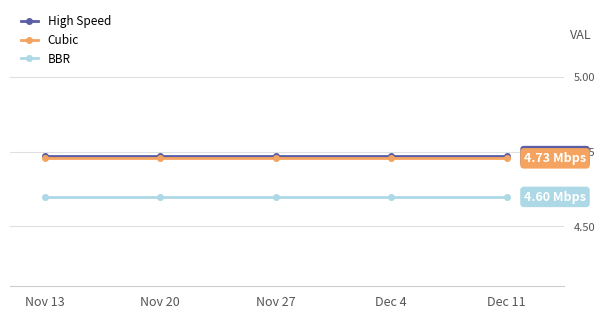

How many lines are shown in the chart?

3